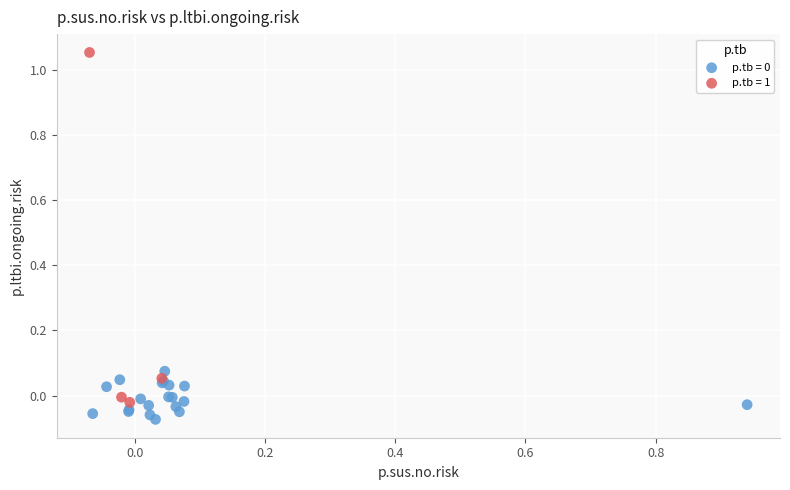

Which series has the largest Y range (max minus min)?

p.tb = 1